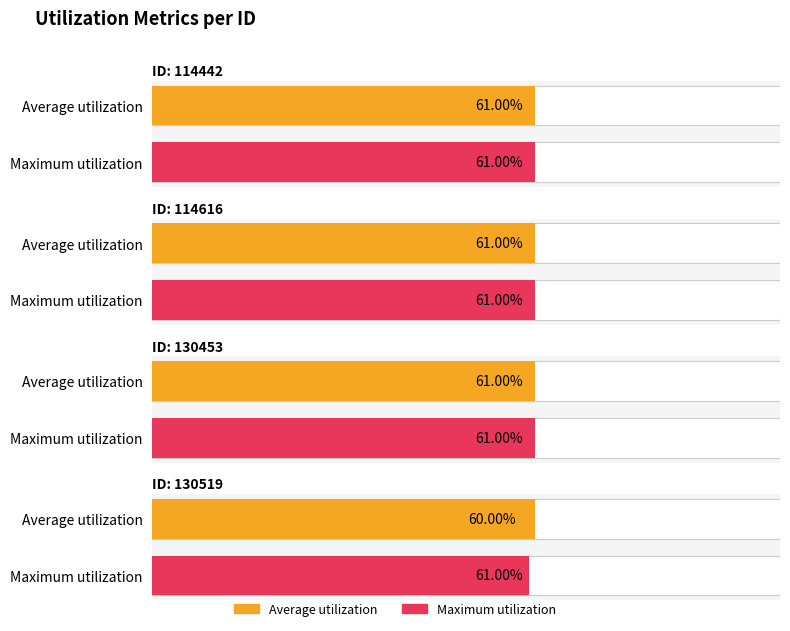

What value does the Maximum utilization series have at 130519?

0.6